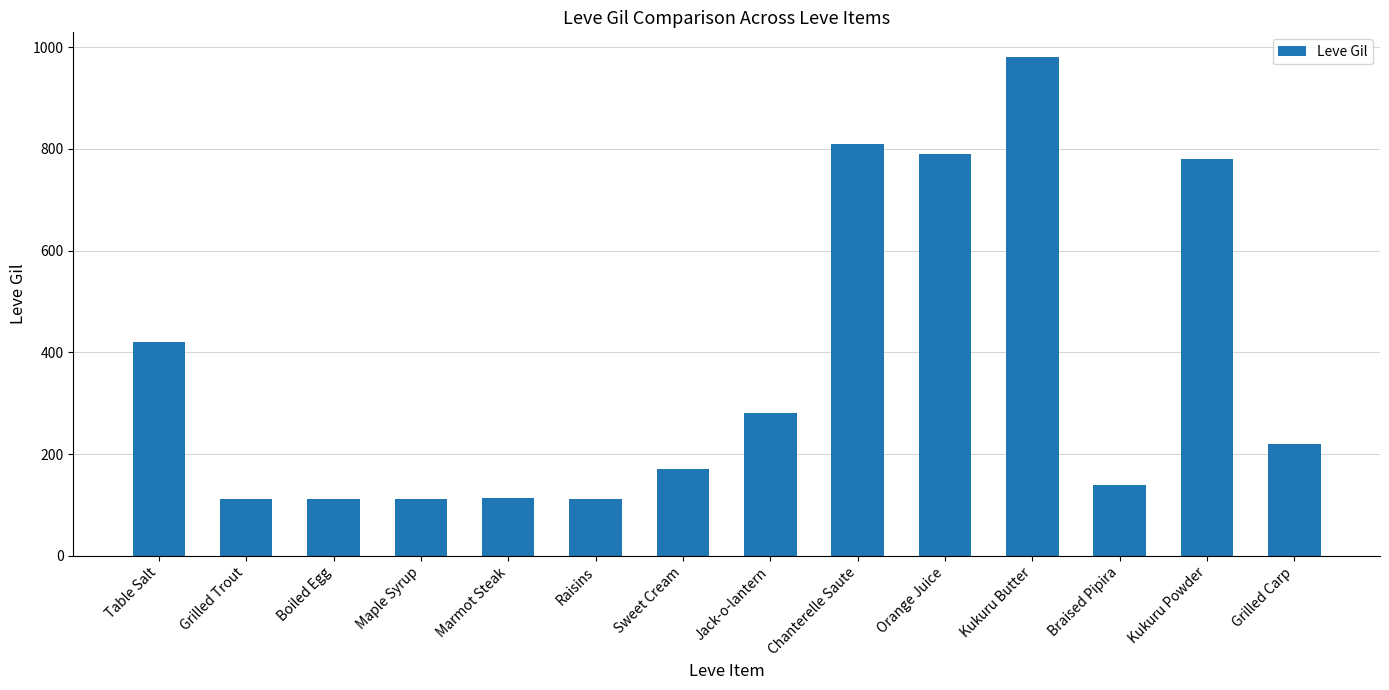

Are the bars horizontal?

No